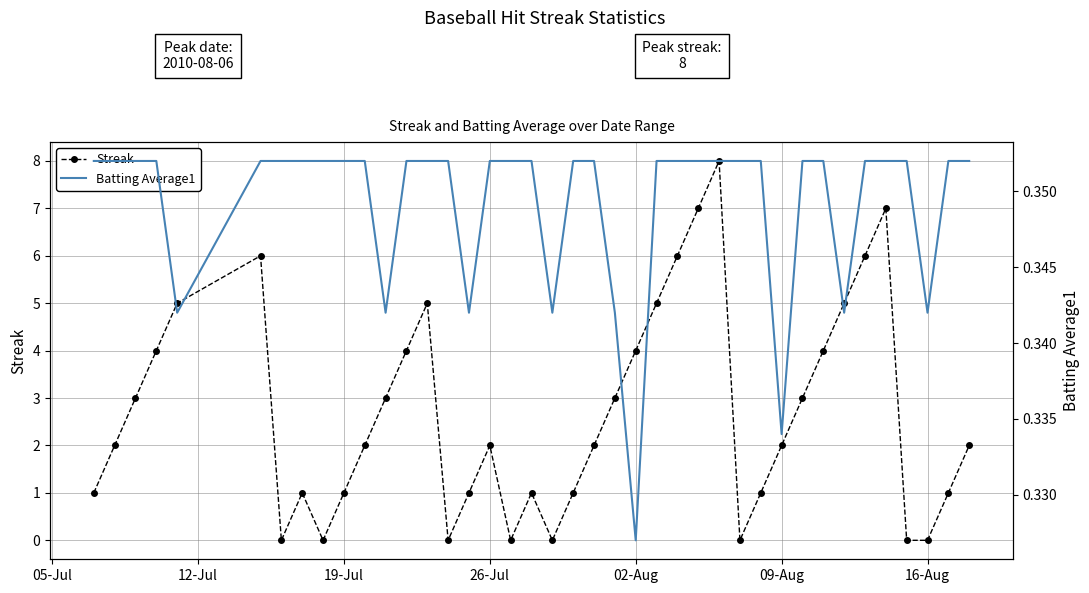

How many interior local peaks does the Streak series have?

7